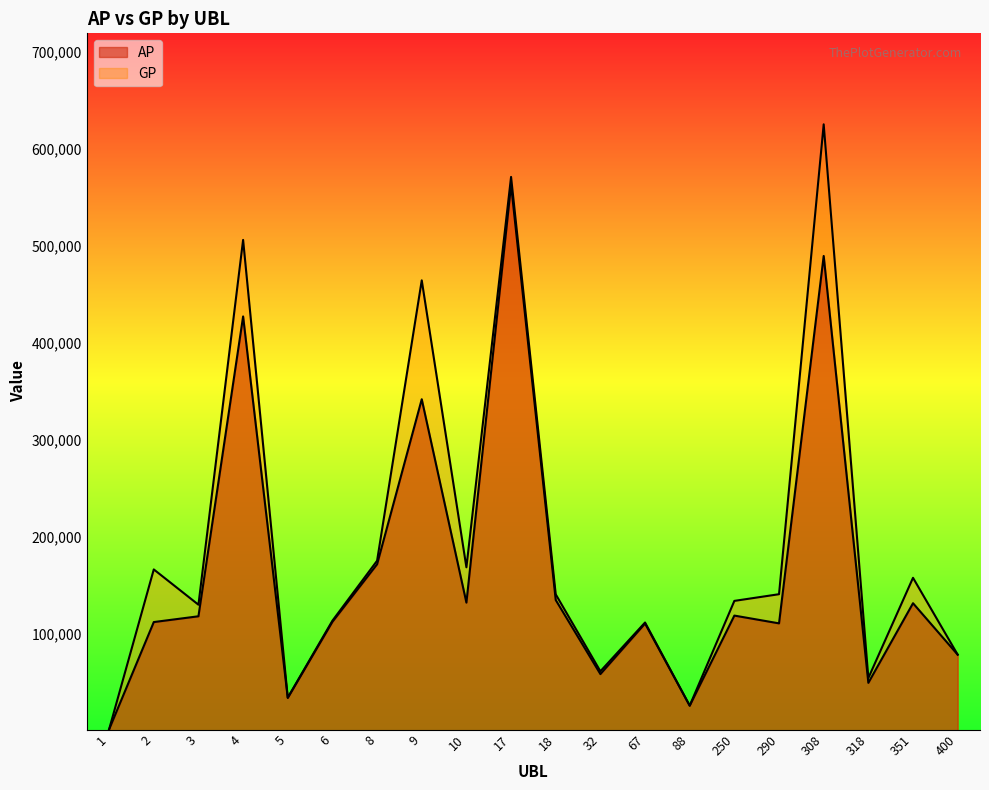

Rank the series by their average value, from lowest to highest.

AP, GP